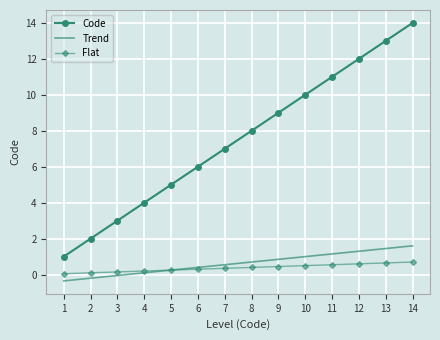

Between 4 and 10, which series saw the biggest shift?

Code